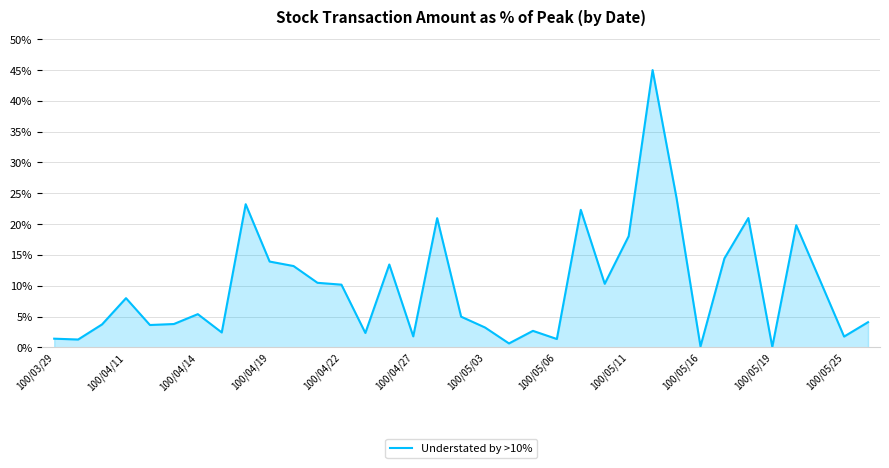

True or false: the data has more than 0 interior local peaks.

True